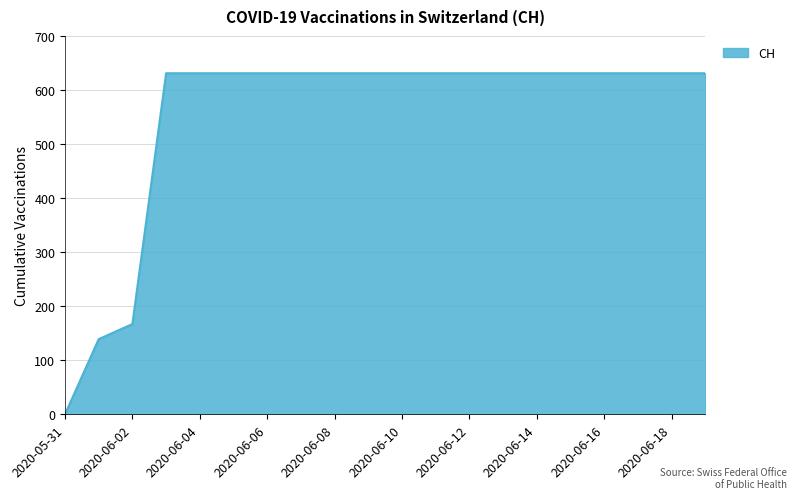

What is the greatest value displayed?

631